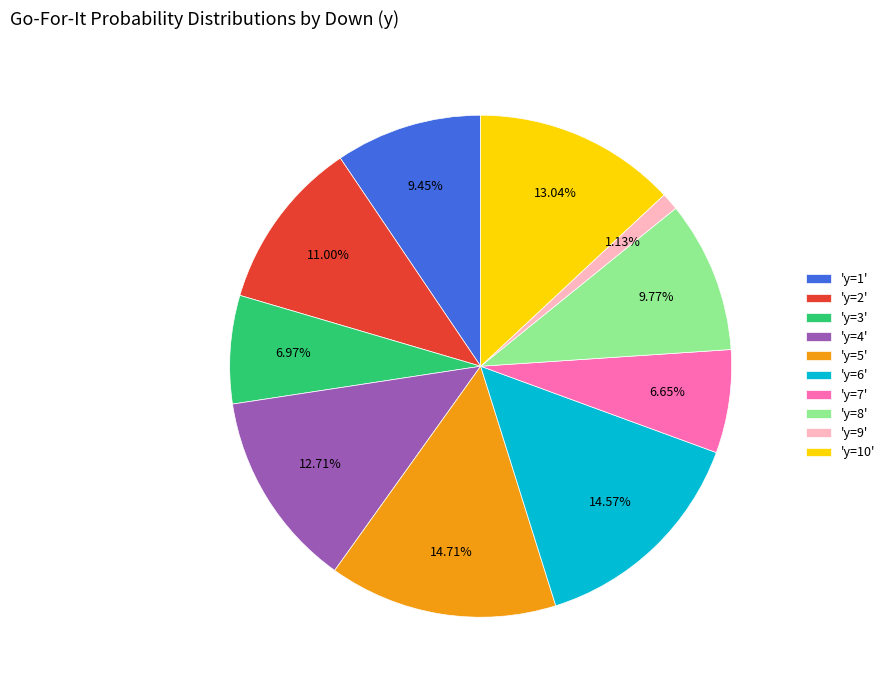

How many slices are in this pie chart?

10